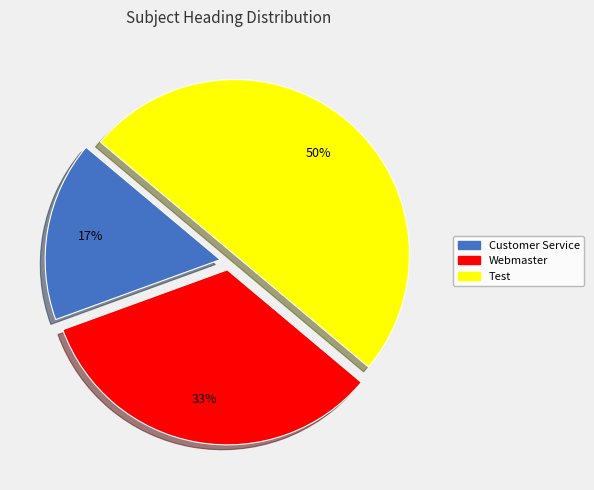

To the nearest percent, what portion does Customer Service represent?

17%